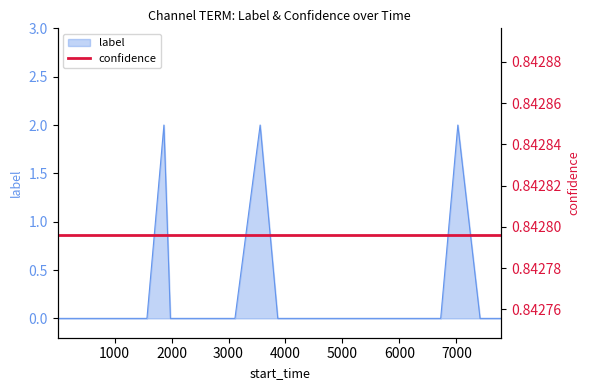

What is the sum of all values?

6